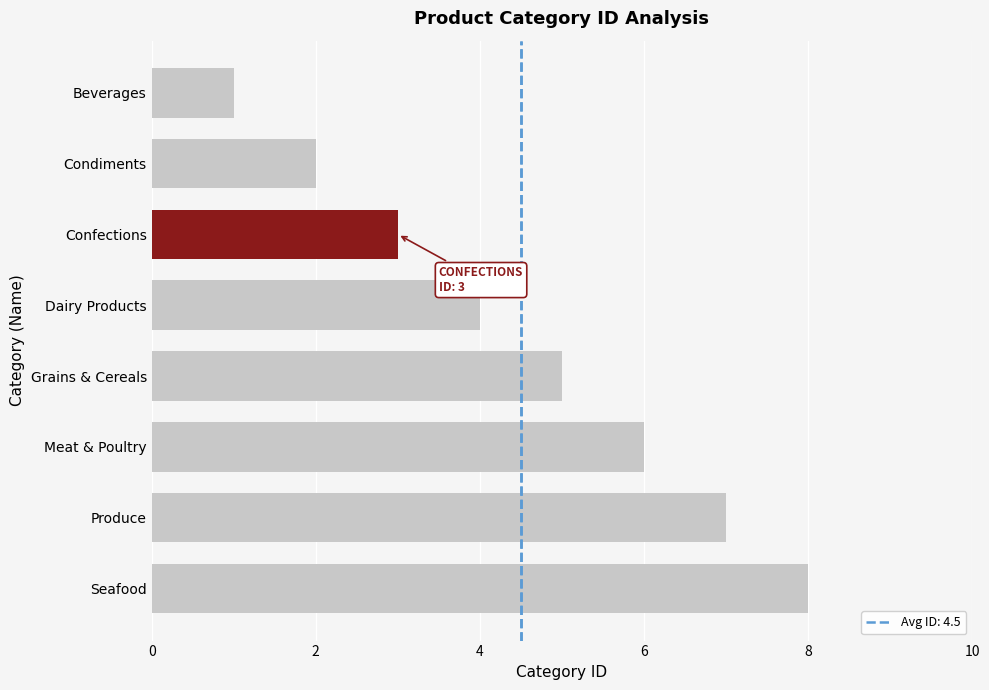

What is the difference between the maximum and minimum values?

7